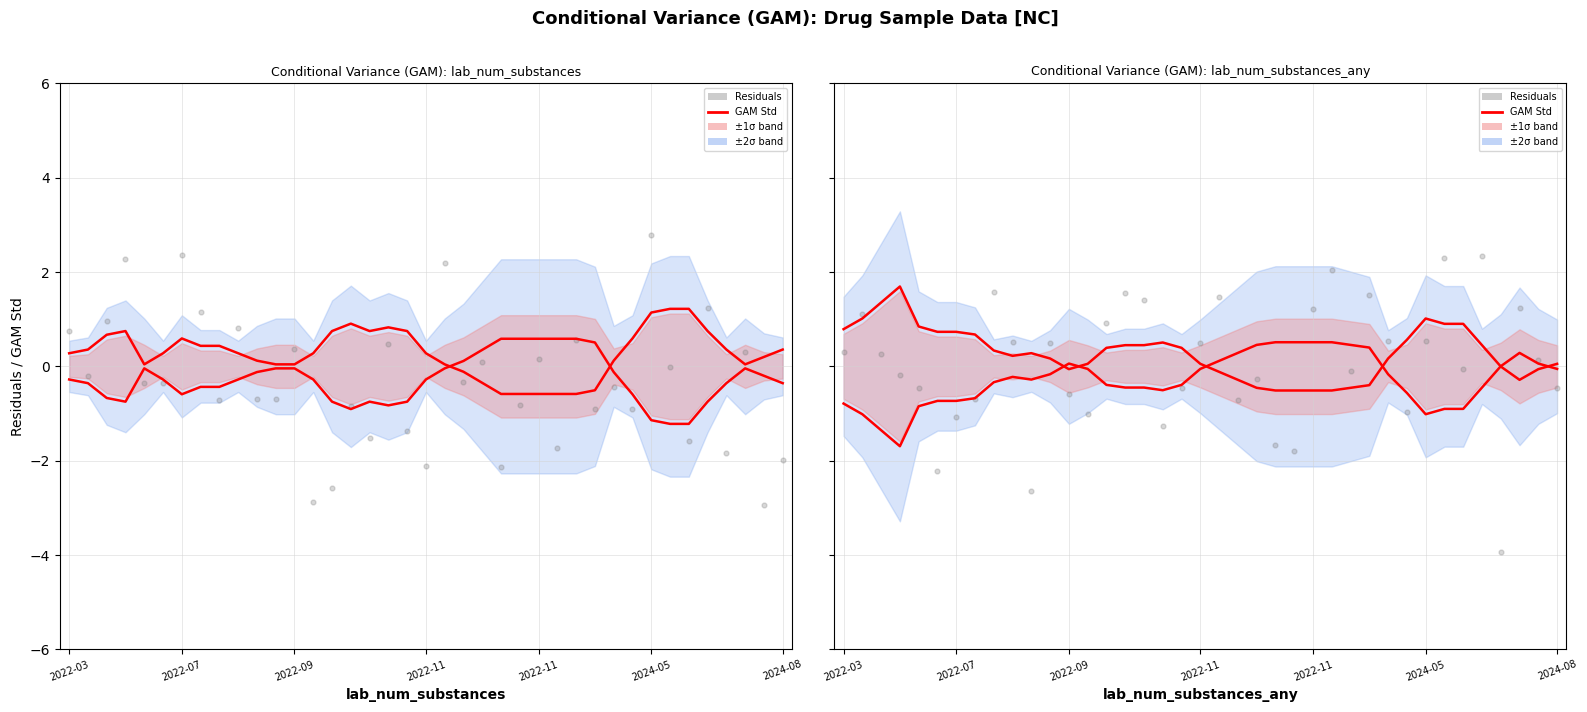

Which series has the largest Y range (max minus min)?

Residuals